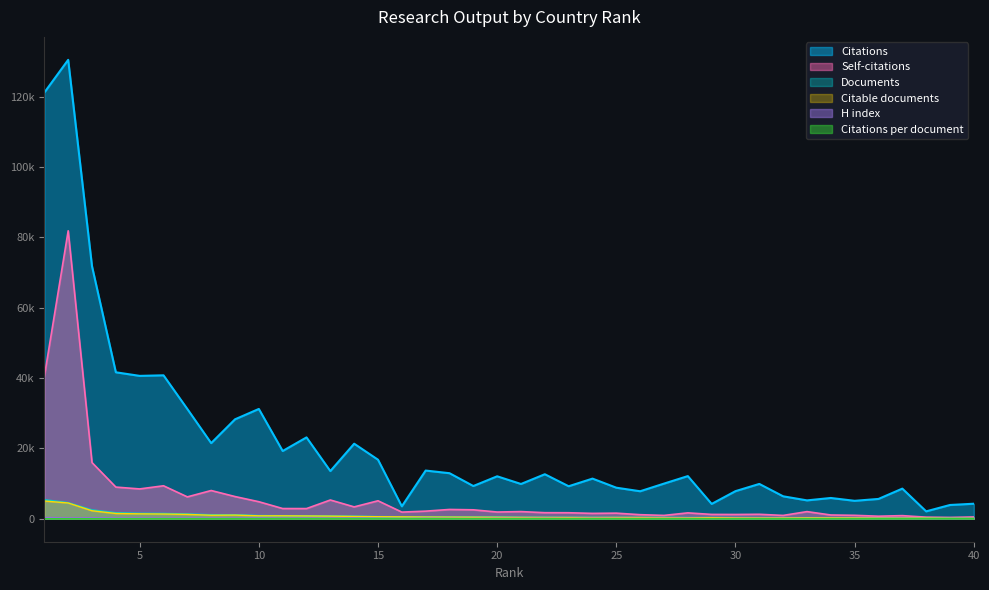

True or false: Citations has a value of 31539.5 at 11.

False